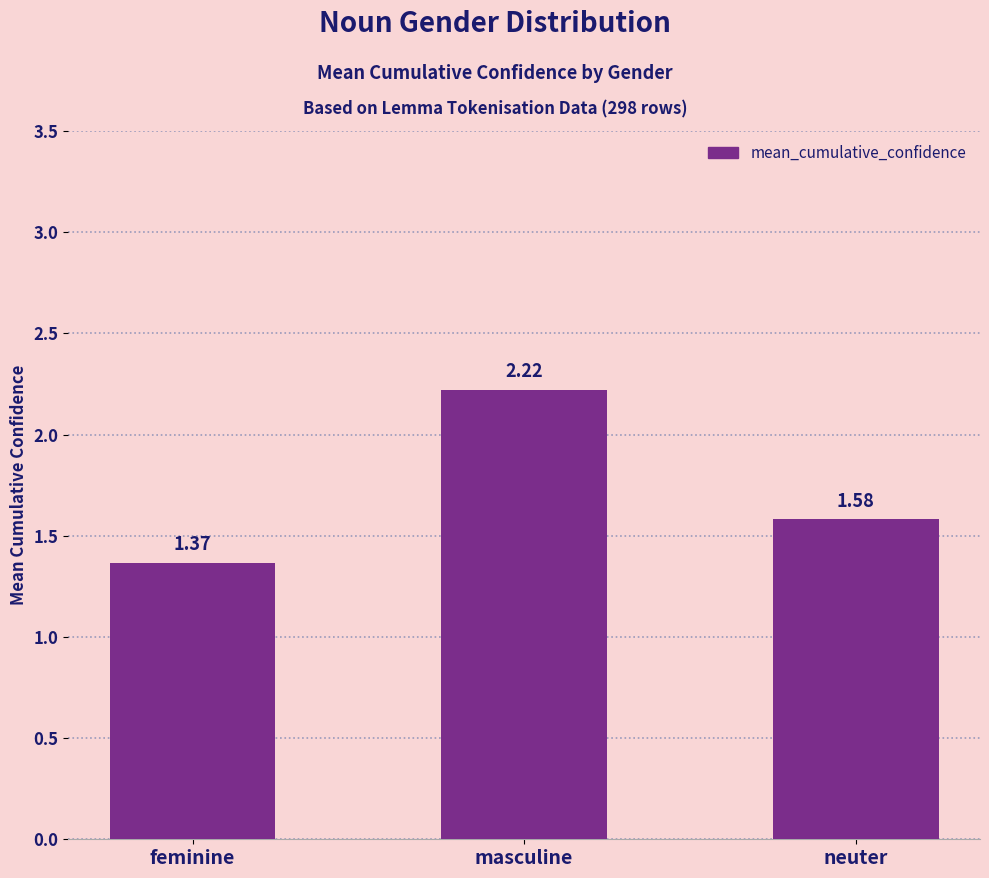

What is the label of the 1st bar from the left?

feminine